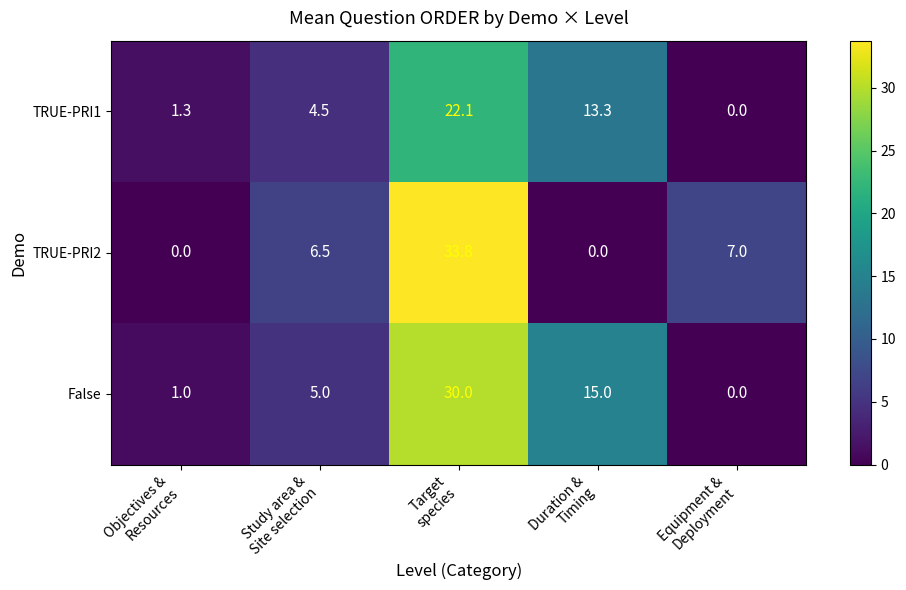

At which category is the sum across all series the highest?

Target
species